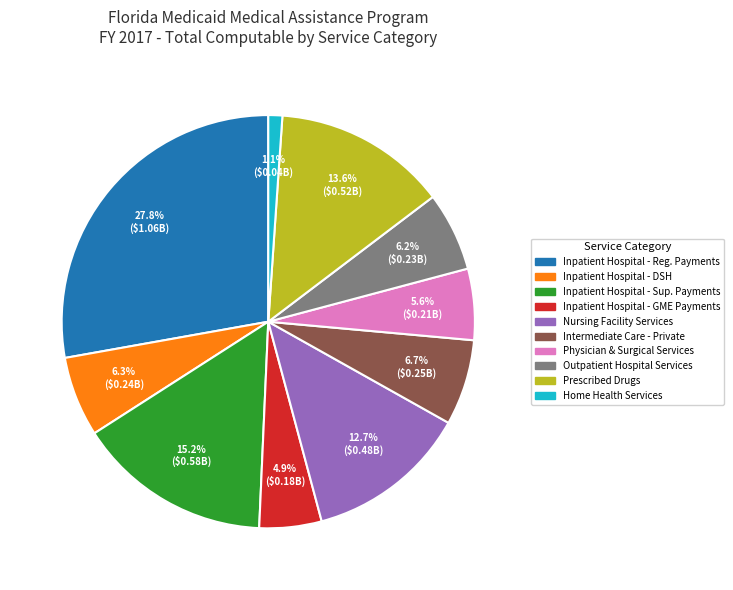

Count the number of slices in the pie.

10